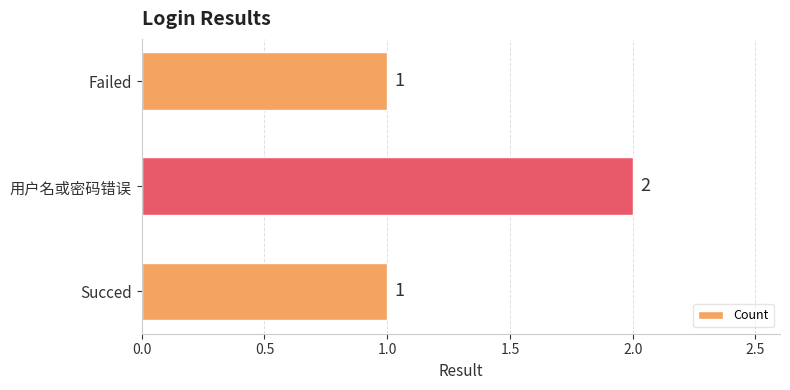

The value at 用户名或密码错误 is 1. True or false?

False